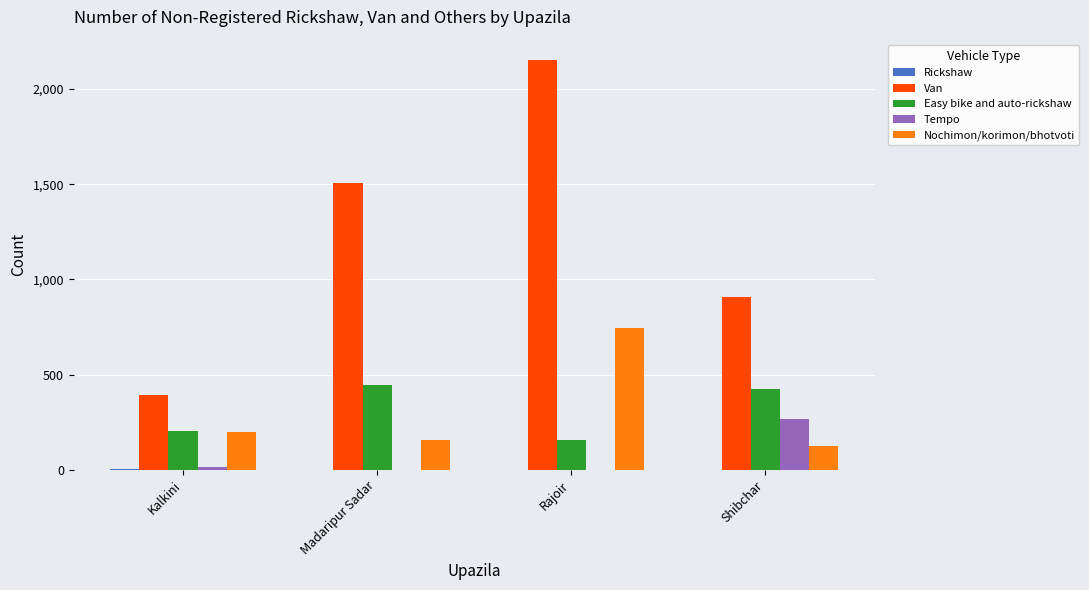

At which category is the sum across all series the highest?

Rajoir